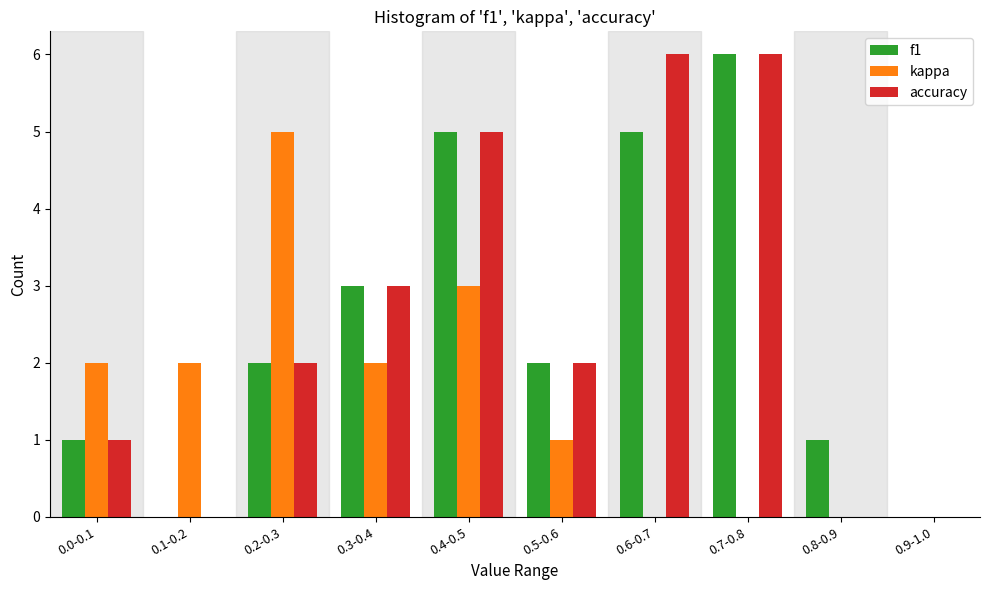

Reading left to right, extract all data points from this chart.

f1: 0.0-0.1=1	0.1-0.2=0	0.2-0.3=2	0.3-0.4=3	0.4-0.5=5	0.5-0.6=2	0.6-0.7=5	0.7-0.8=6	0.8-0.9=1	0.9-1.0=0
kappa: 0.0-0.1=2	0.1-0.2=2	0.2-0.3=5	0.3-0.4=2	0.4-0.5=3	0.5-0.6=1	0.6-0.7=0	0.7-0.8=0	0.8-0.9=0	0.9-1.0=0
accuracy: 0.0-0.1=1	0.1-0.2=0	0.2-0.3=2	0.3-0.4=3	0.4-0.5=5	0.5-0.6=2	0.6-0.7=6	0.7-0.8=6	0.8-0.9=0	0.9-1.0=0